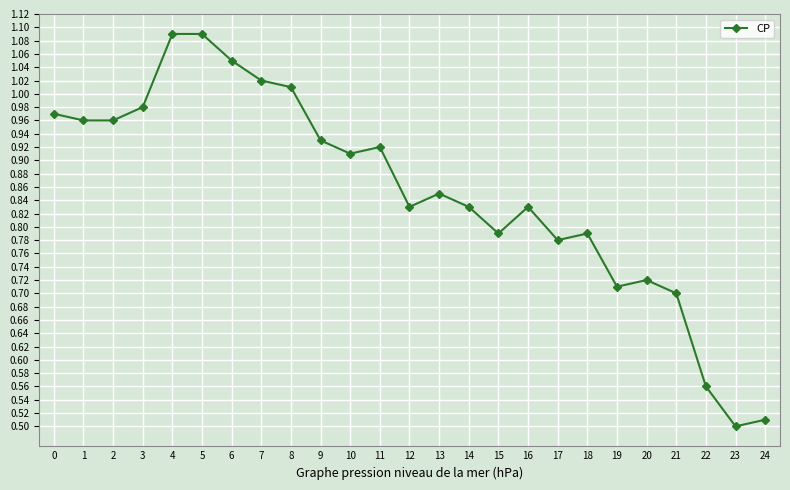

True or false: the data shows 1.3 at 0.

False